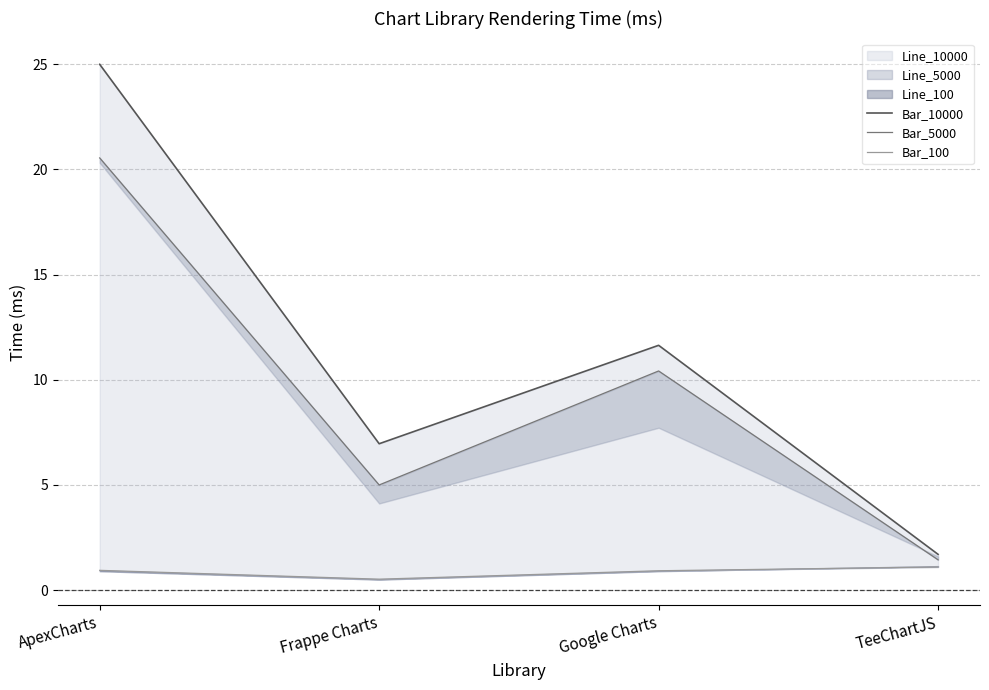

At which label is Bar_5000 closest to 10?

Google Charts